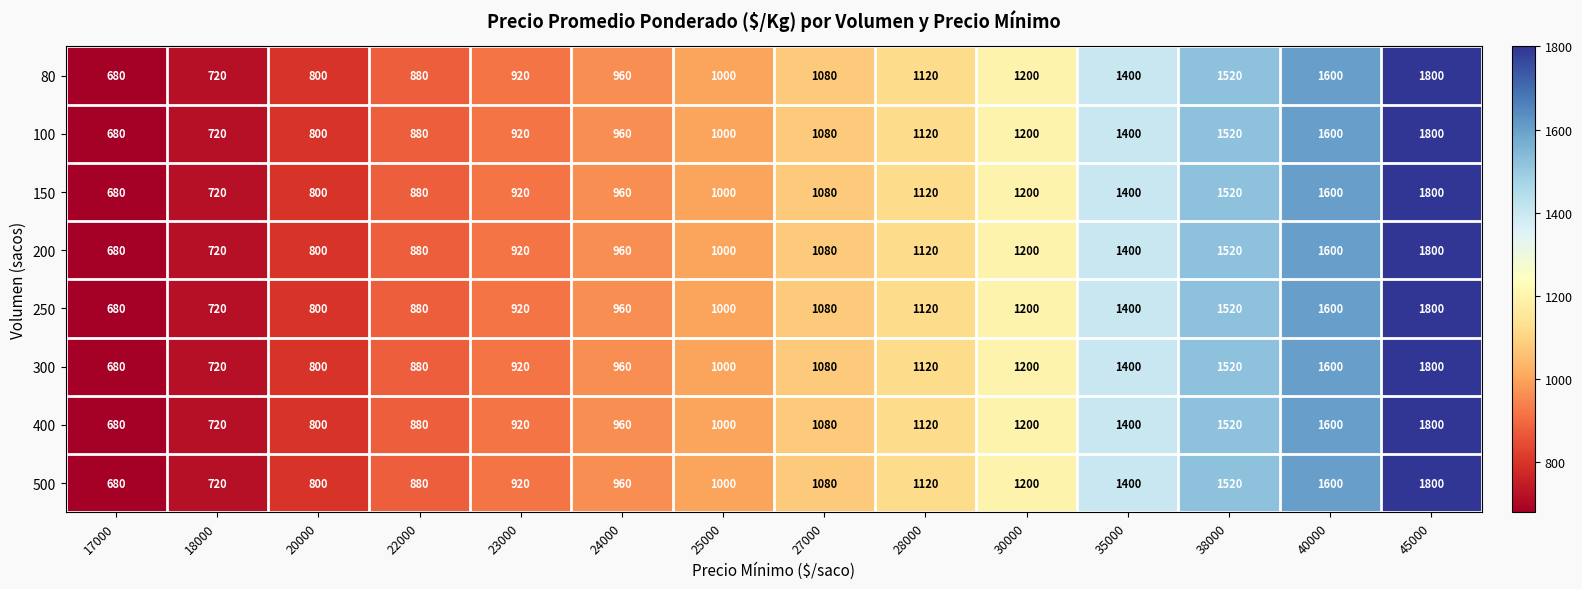

The 150 series shows 680 at 17000. True or false?

True